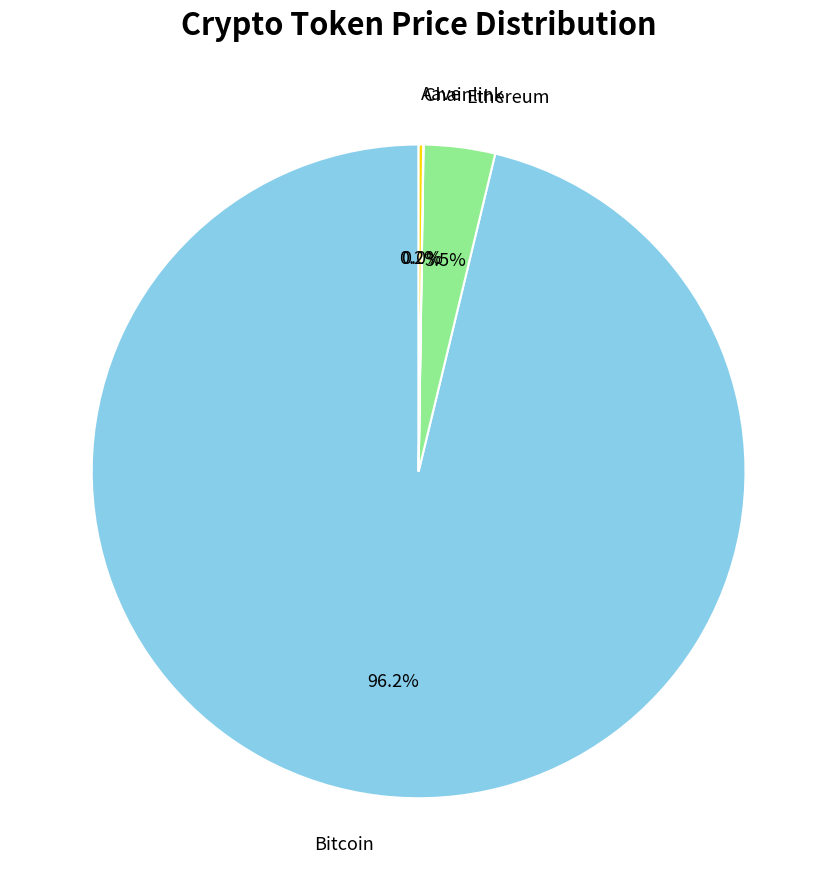

Between Bitcoin and Ethereum, which is larger?

Bitcoin